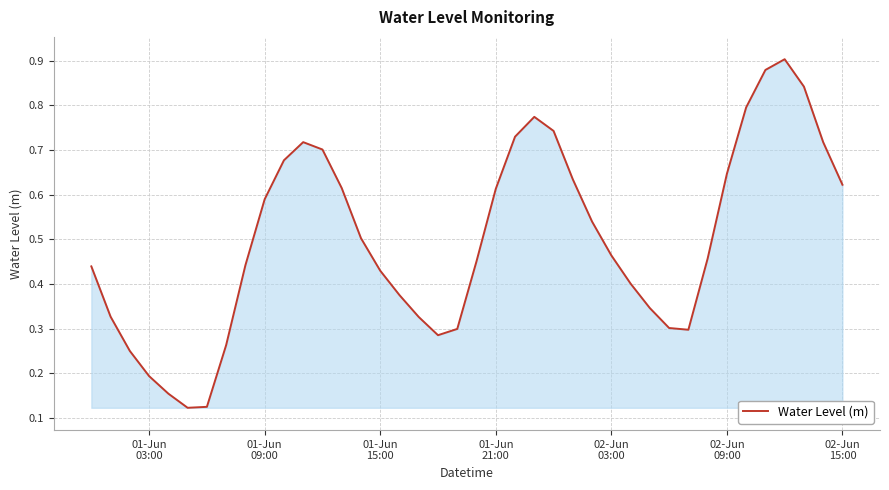

Does the chart have visible grid lines?

Yes